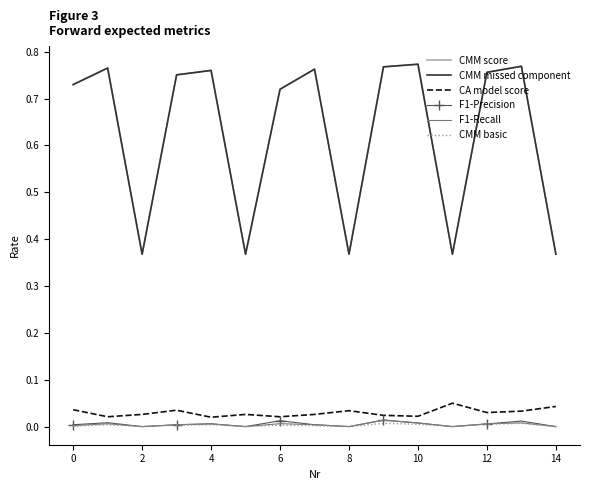

True or false: CMM missed component and F1-Precision intersect in this chart.

False